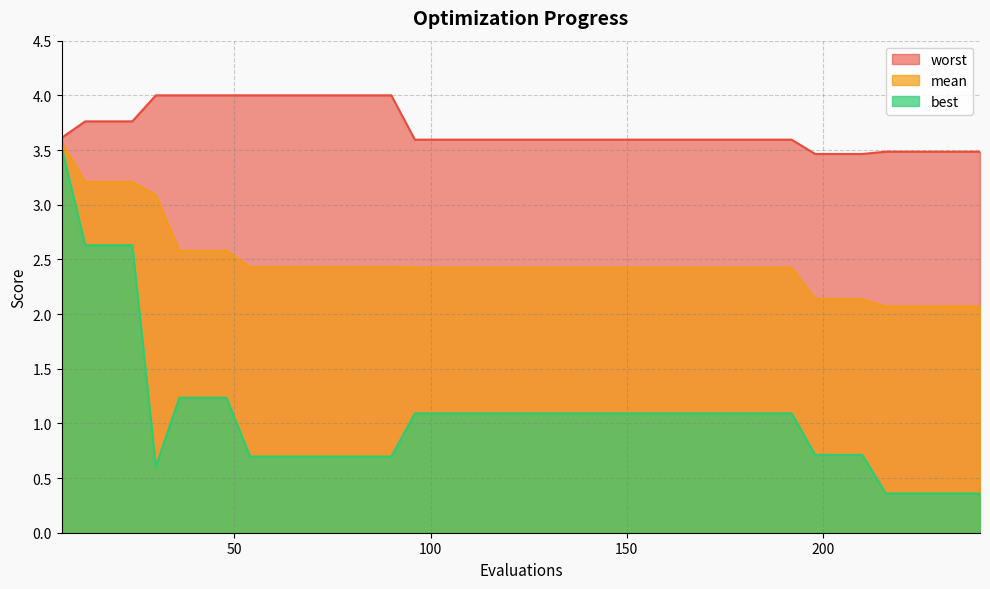

Which series has the largest range (max minus min)?

best